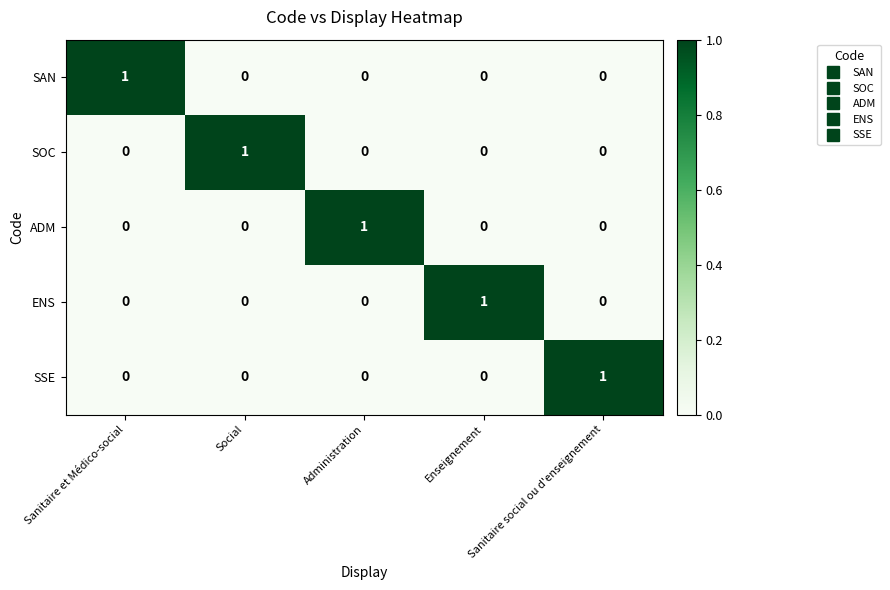

Which category has the highest value in the SSE series?

Sanitaire social ou d'enseignement